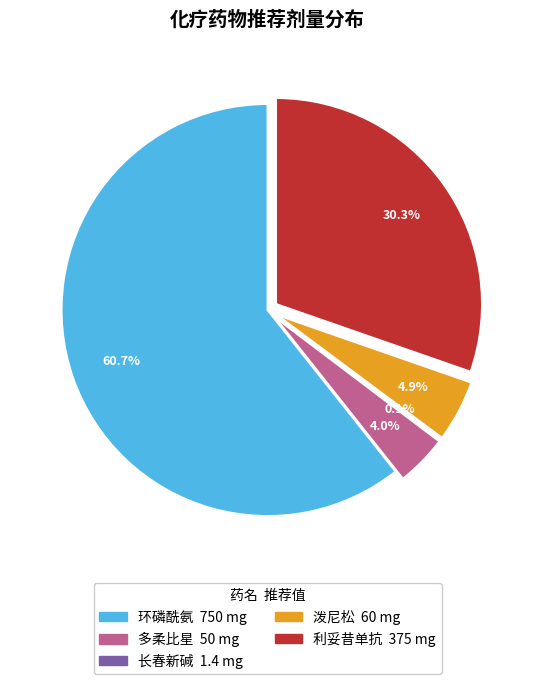

To the nearest percent, what portion does 多柔比星 represent?

4%